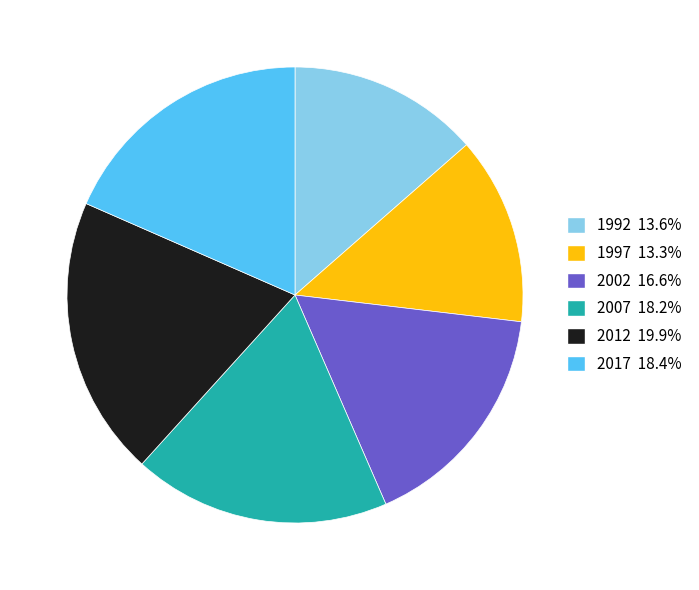

Count the number of slices in the pie.

6